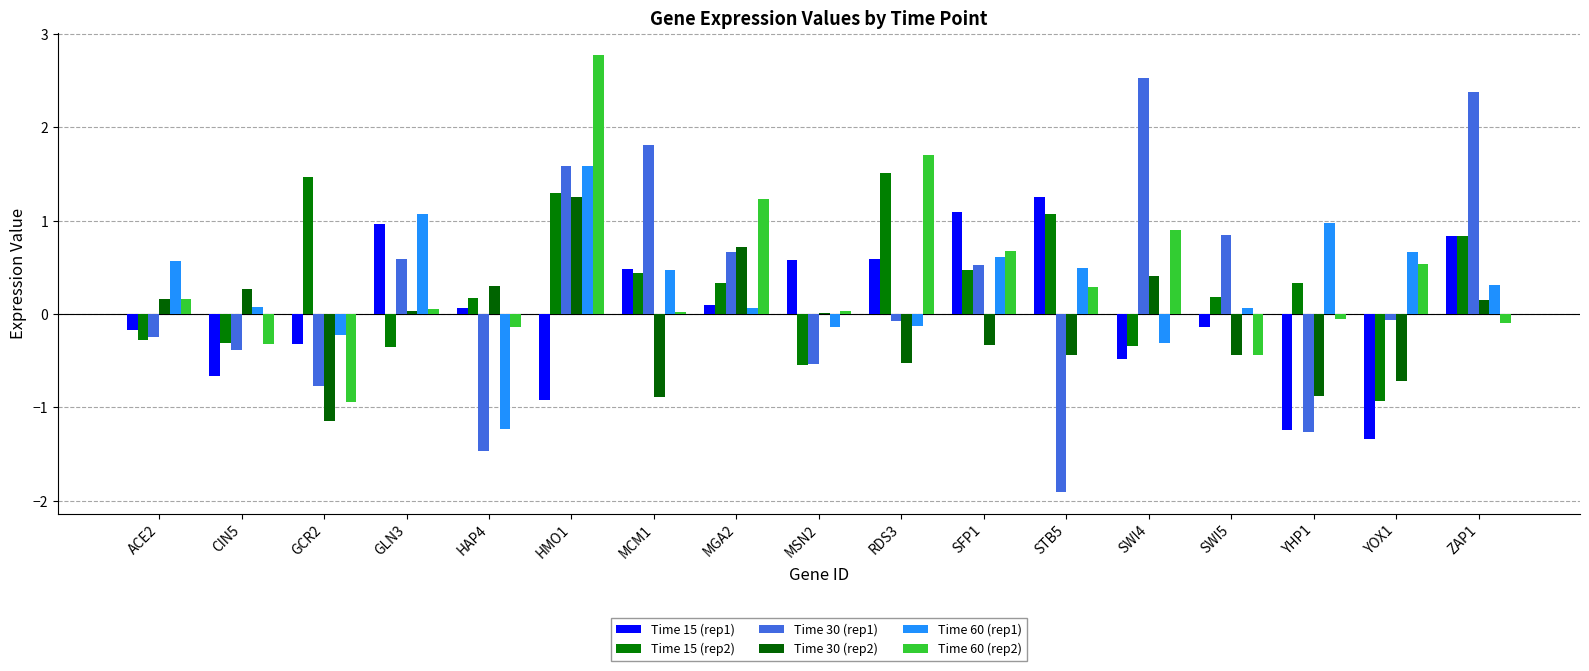

What is the maximum value shown in the chart?

2.8